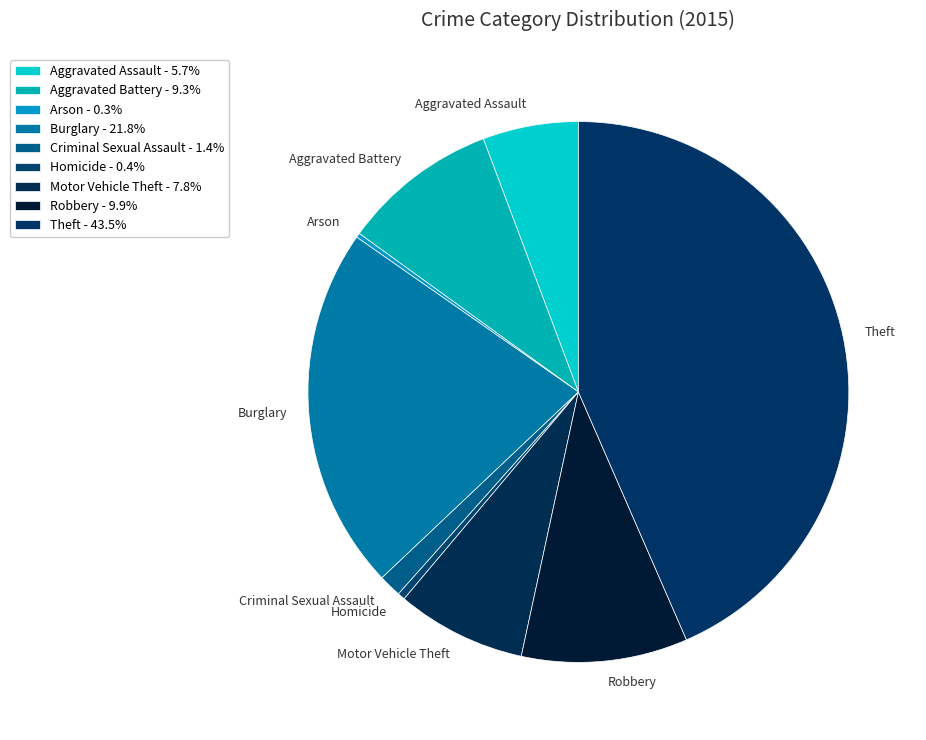

Approximately how many times larger is the value at Criminal Sexual Assault compared to Homicide?

3.1